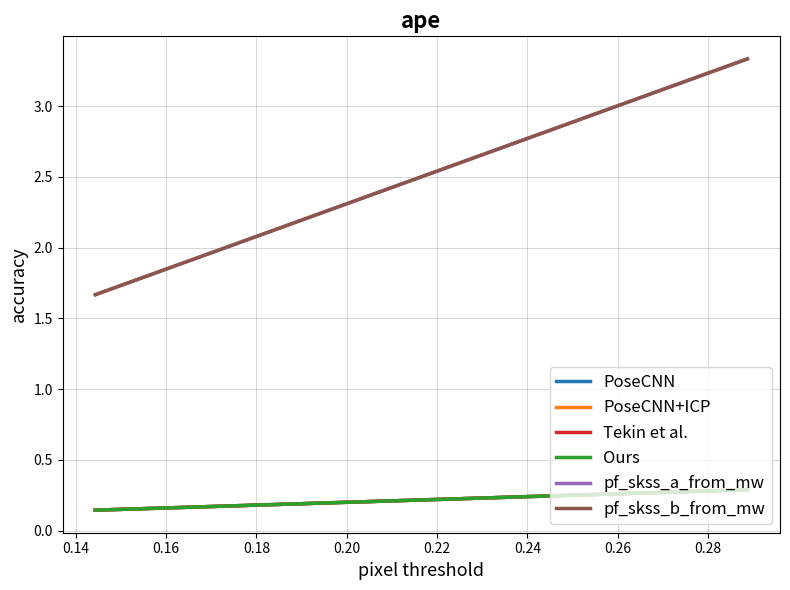

The pf_skss_b_from_mw series shows 5.3 at 0.12. True or false?

False